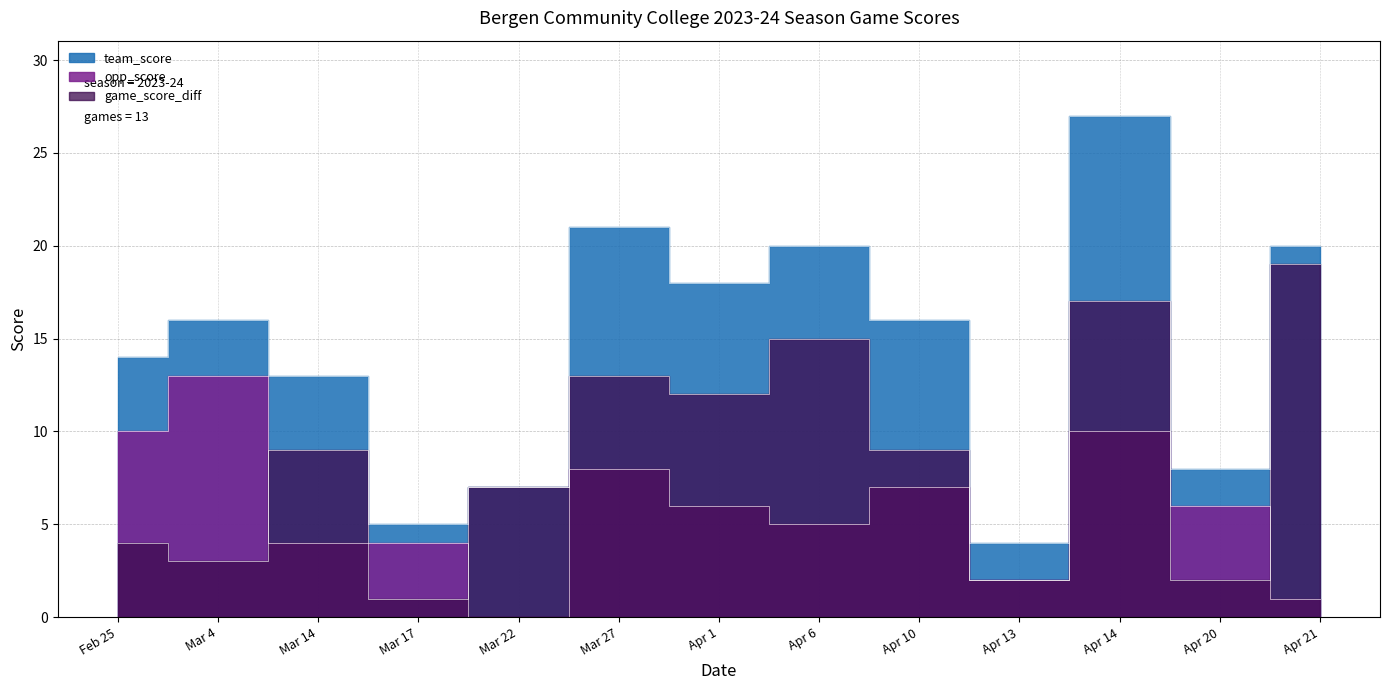

Which label corresponds to the largest value in the chart?

Apr 14